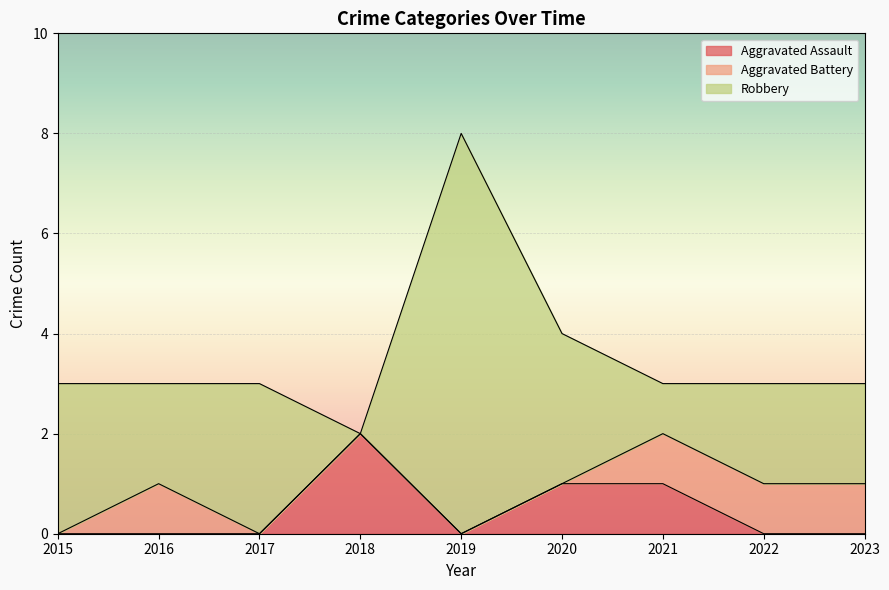

What are all the series names shown in the legend?

Aggravated Assault, Aggravated Battery, Robbery